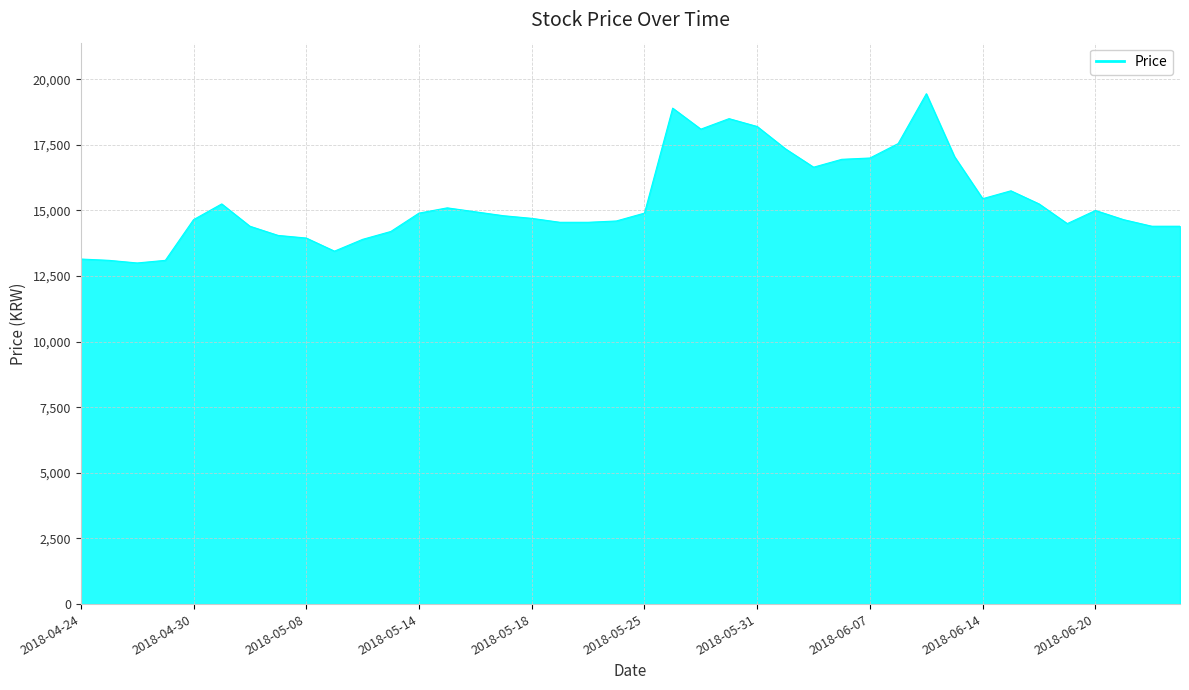

What is the greatest value displayed?

19450